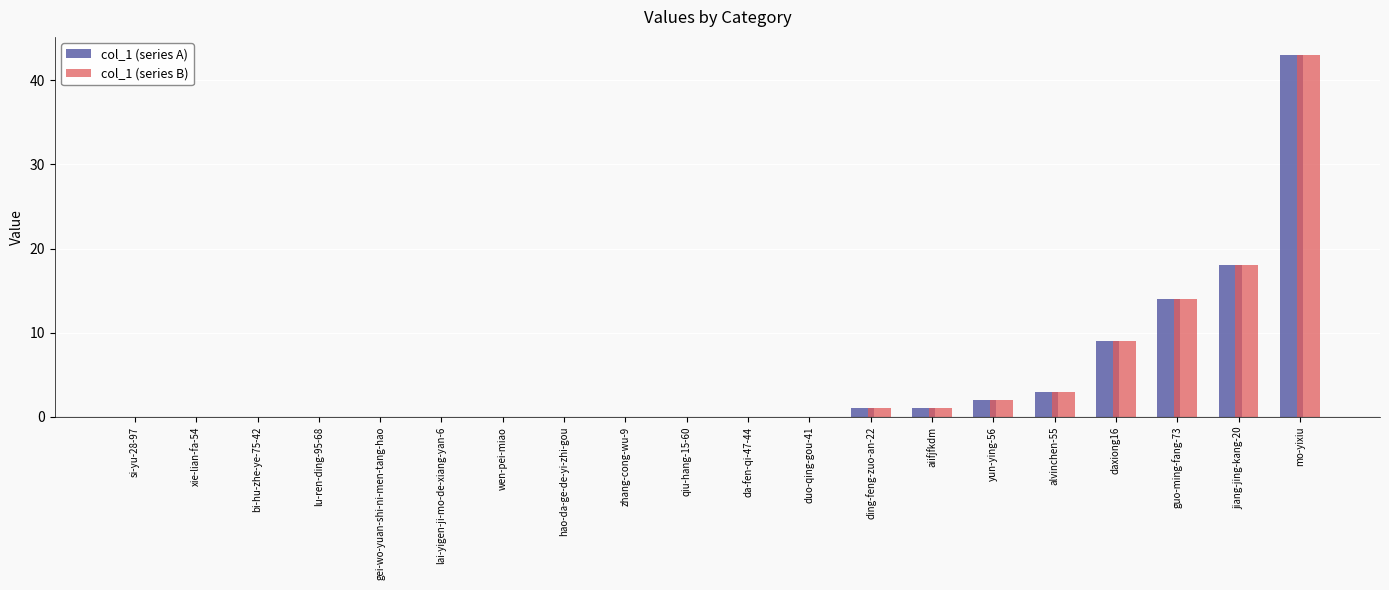

Is it true that col_1 (series A) equals 0 at lu-ren-ding-95-68?

True